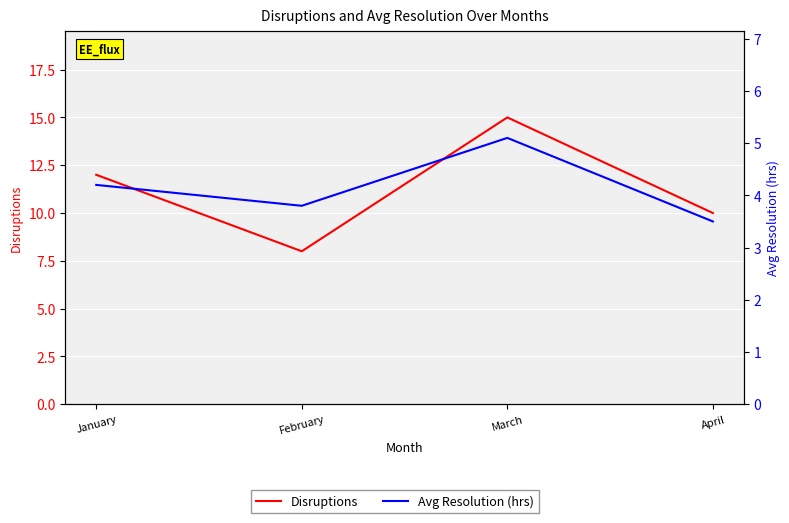

What are all the series names shown in the legend?

Disruptions, Avg Resolution (hrs)